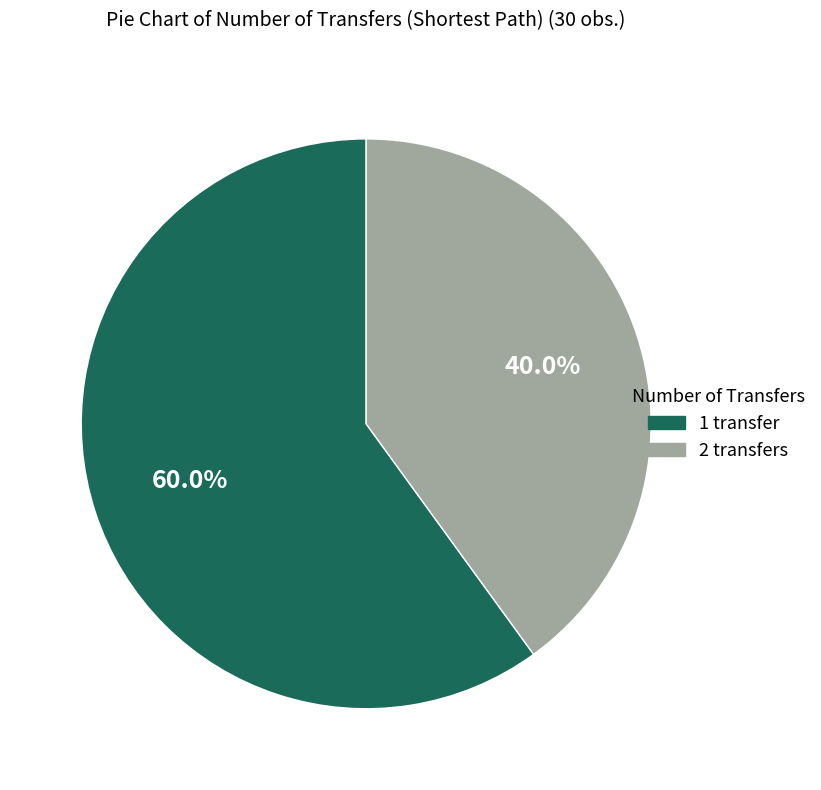

How many segments does this pie chart have?

2